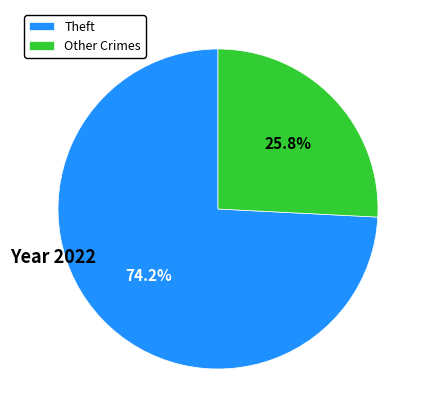

Is the sum of Theft and Other Crimes greater than half?

Yes